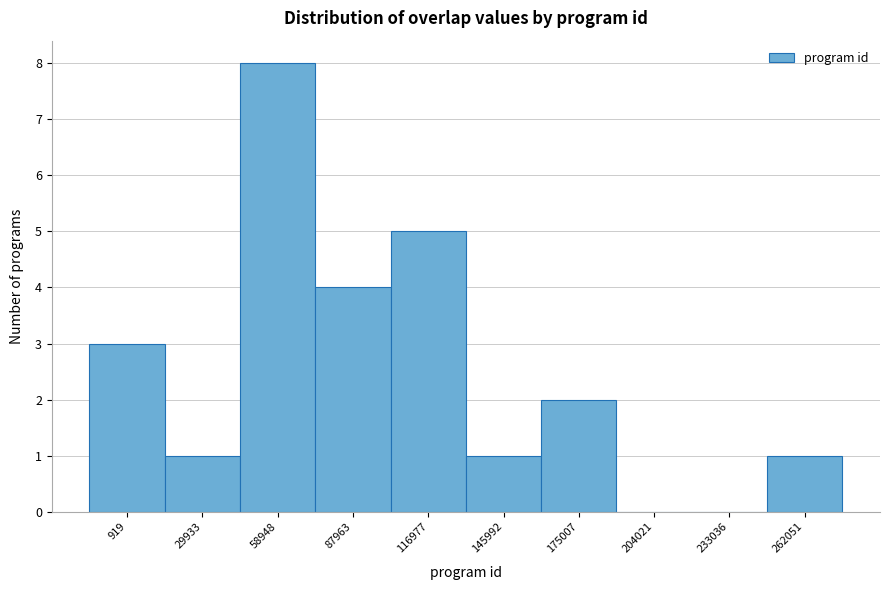

Reading left to right, transcribe all the data shown in this chart.

919=3	29933=1	58948=8	87963=4	116977=5	145992=1	175007=2	204021=0	233036=0	262051=1